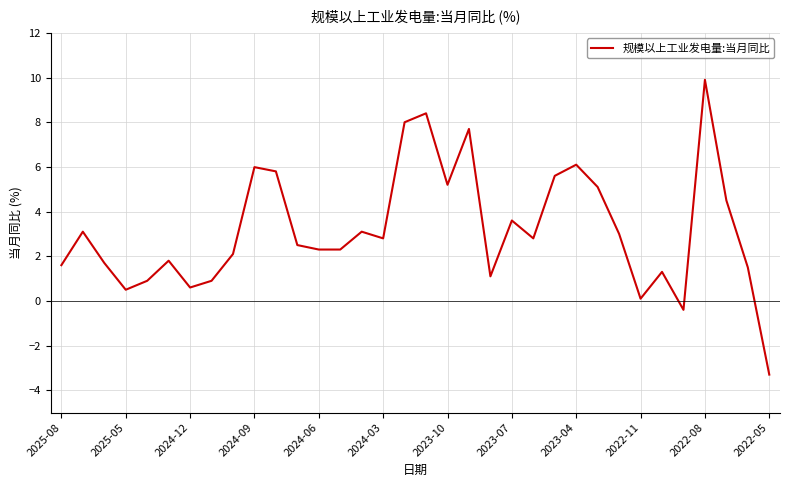

What is the minimum value shown in the chart?

-3.3